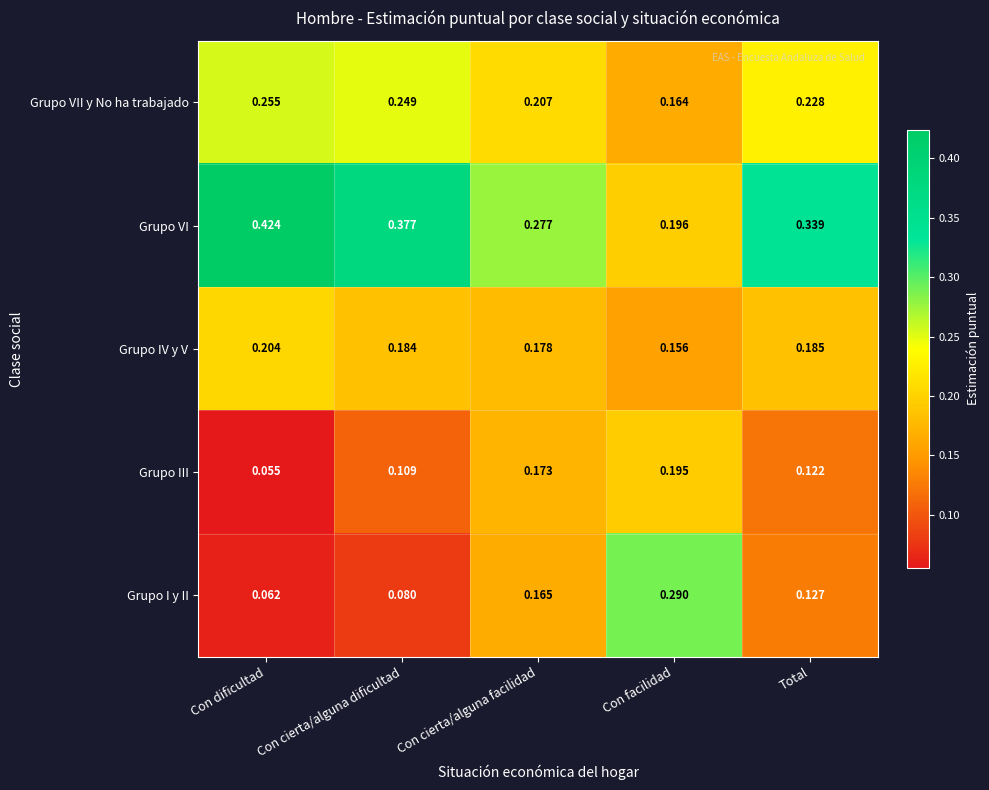

How many data points does each series have?

5